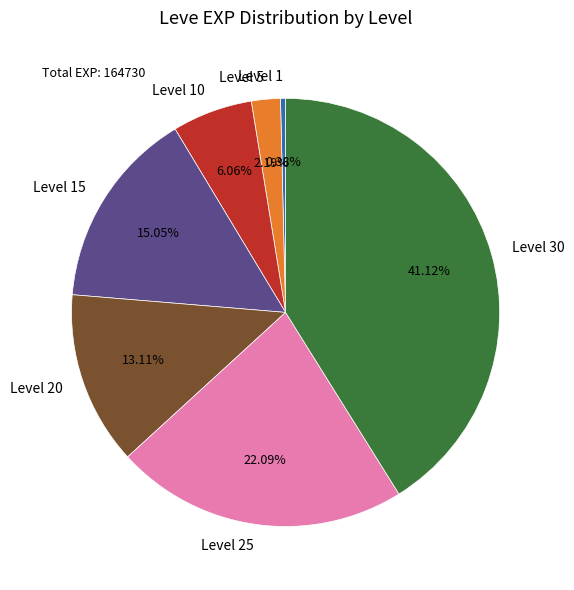

How many slices are in this pie chart?

7